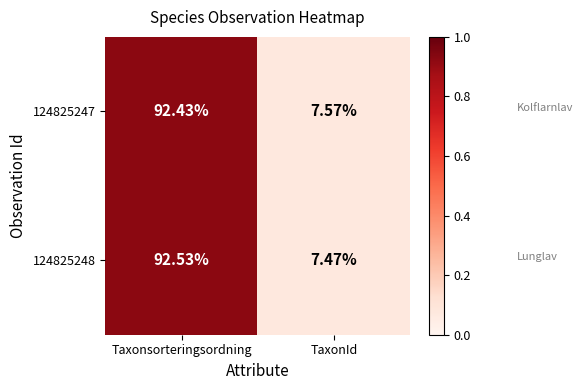

What is the total value across all series at TaxonId?

15.0